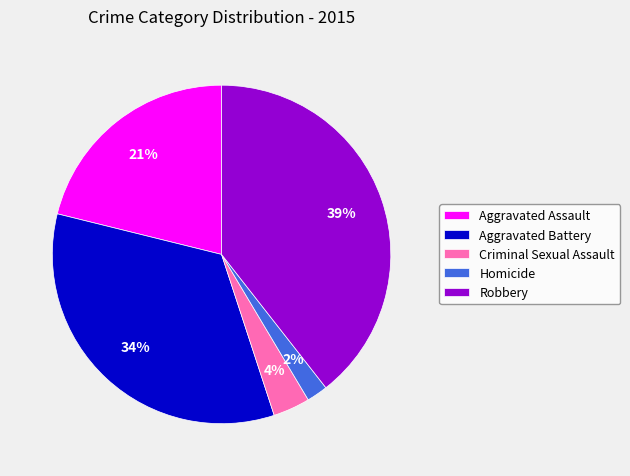

Is there a majority slice in this chart?

No